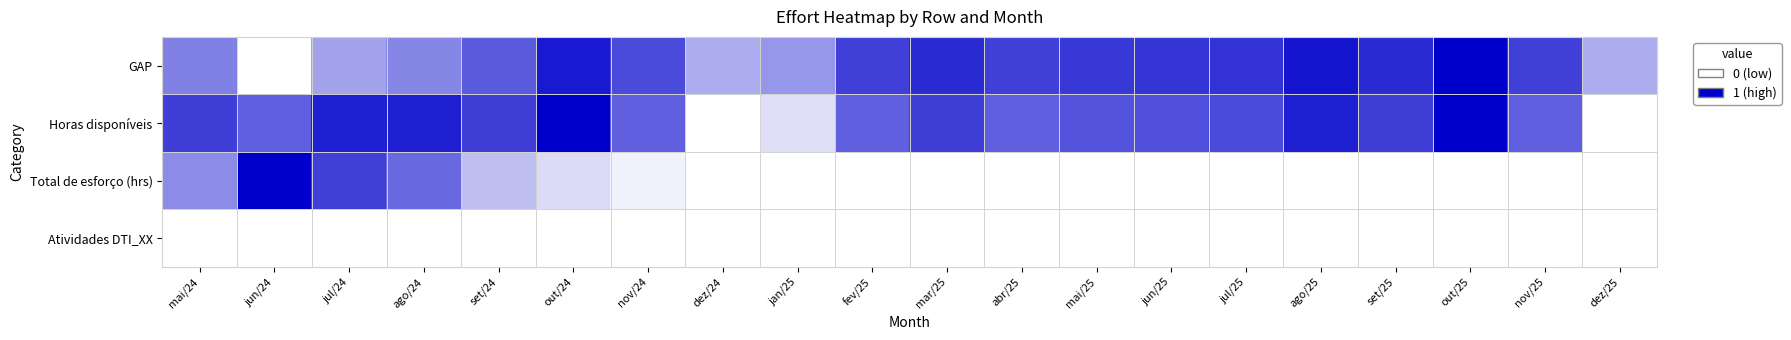

Count the number of categories in the chart.

20